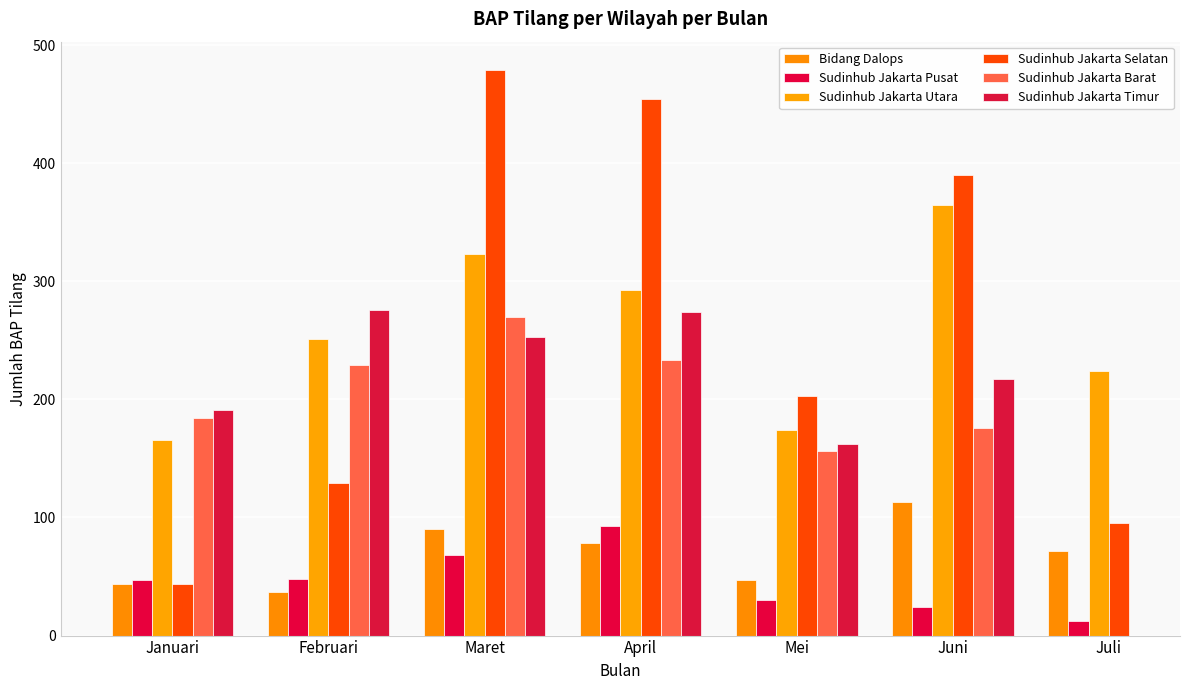

How many positive values does the Sudinhub Jakarta Timur series have?

6